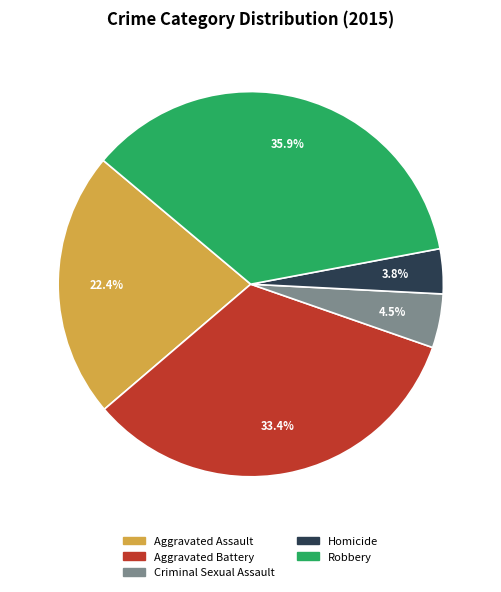

Rank the categories by value from highest to lowest.

Robbery, Aggravated Battery, Aggravated Assault, Criminal Sexual Assault, Homicide